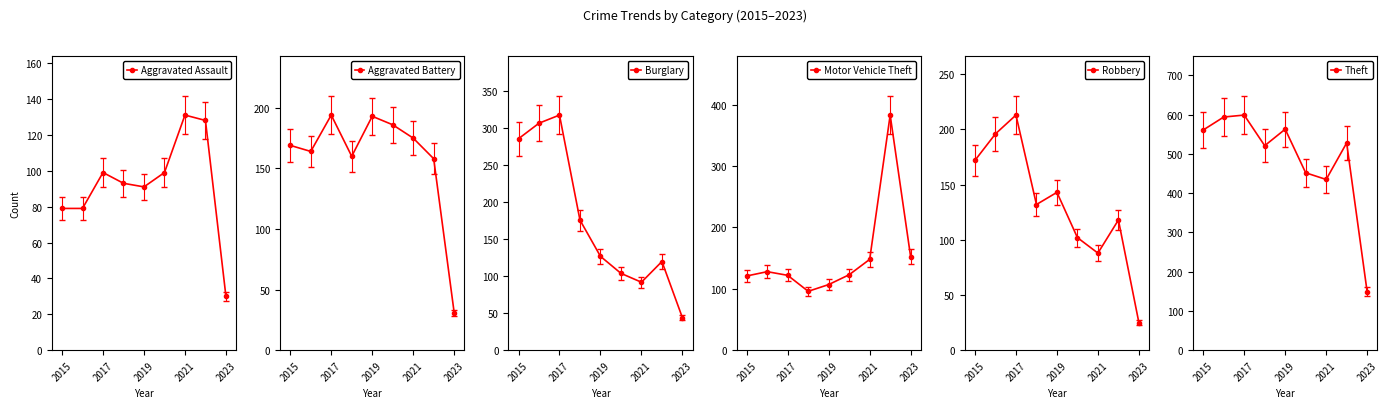

What is the sum of all Motor Vehicle Theft values?

1380